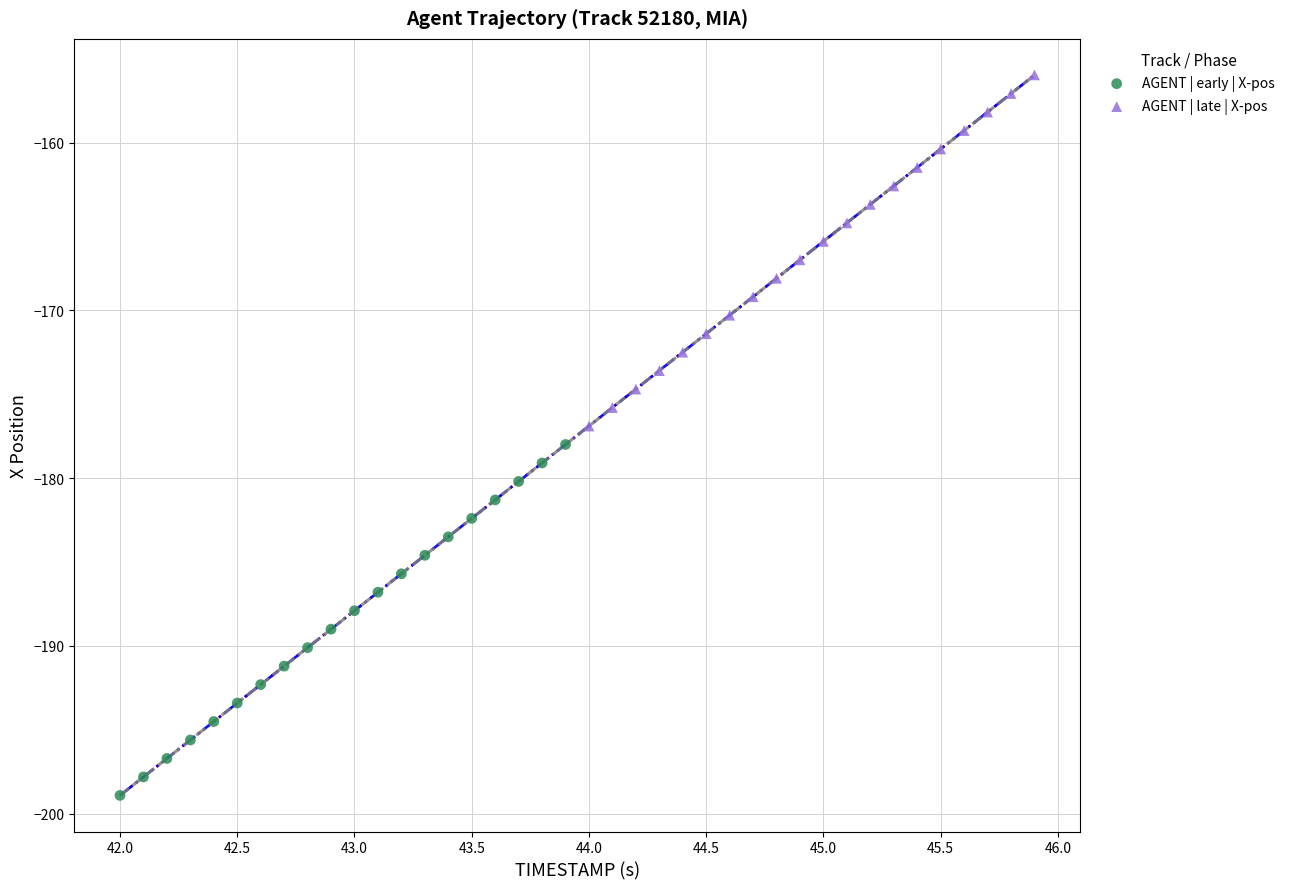

Which series contains the lowest Y value?

AGENT | early | X-pos